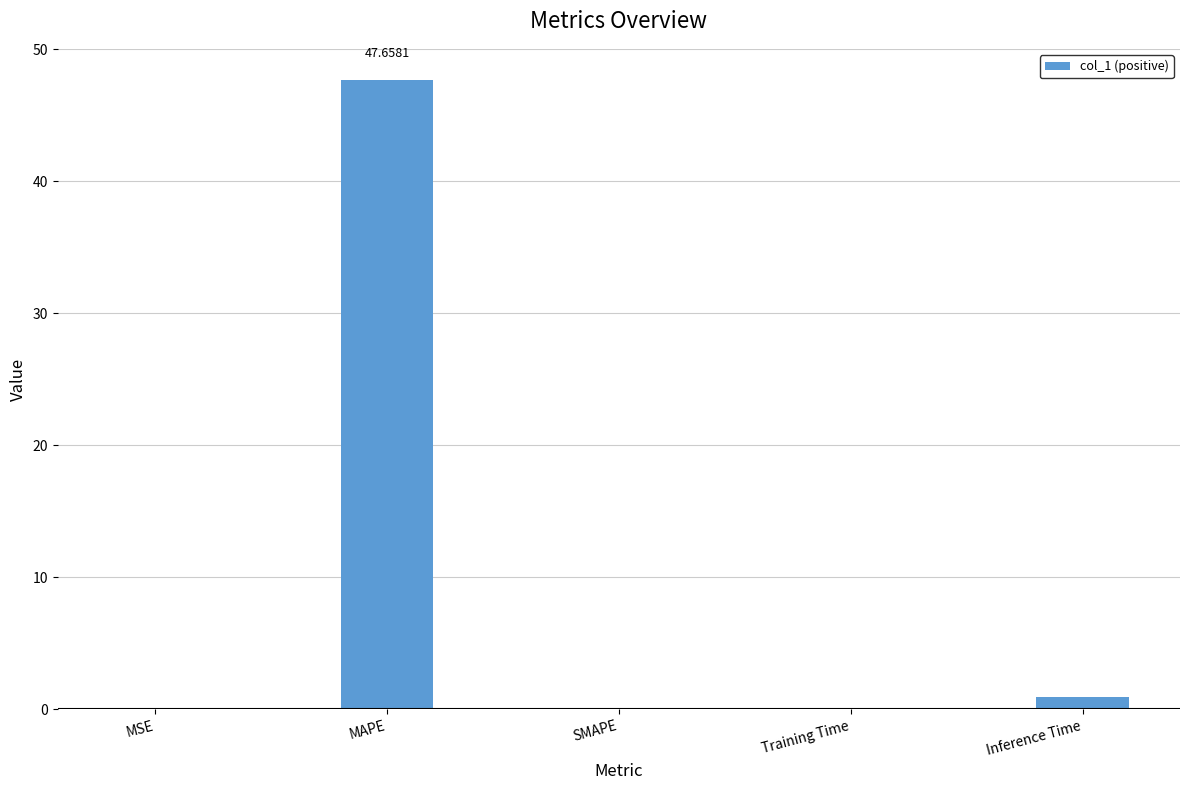

Which label corresponds to the largest value in the chart?

MAPE